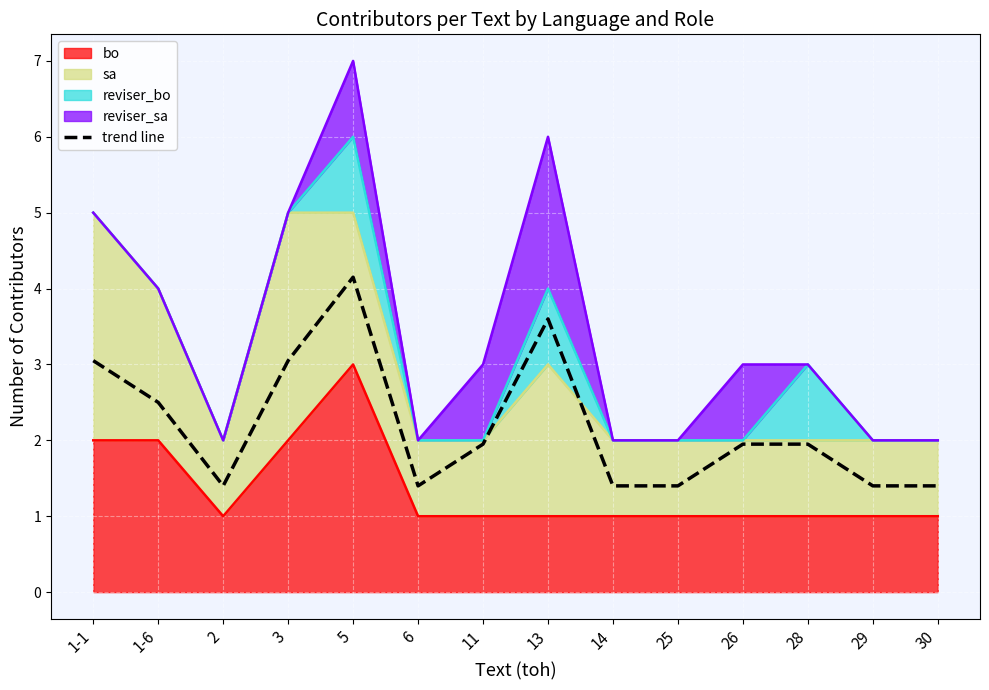

At which category does the data reach its first local valley?

2